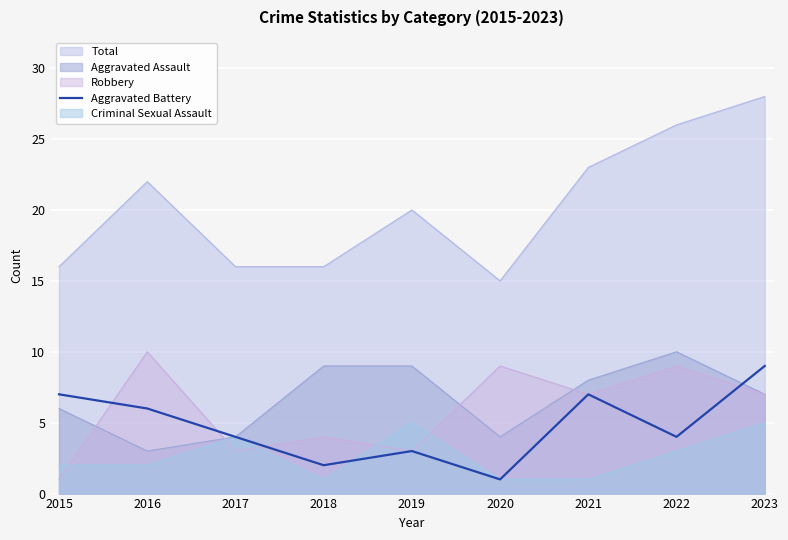

True or false: Total and Robbery cross at least once.

False